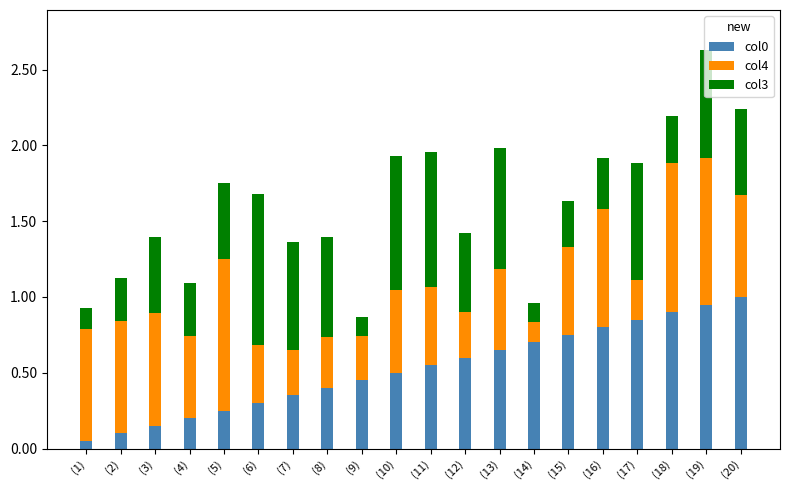

Is it true that col0 equals 0.4 at (16)?

False